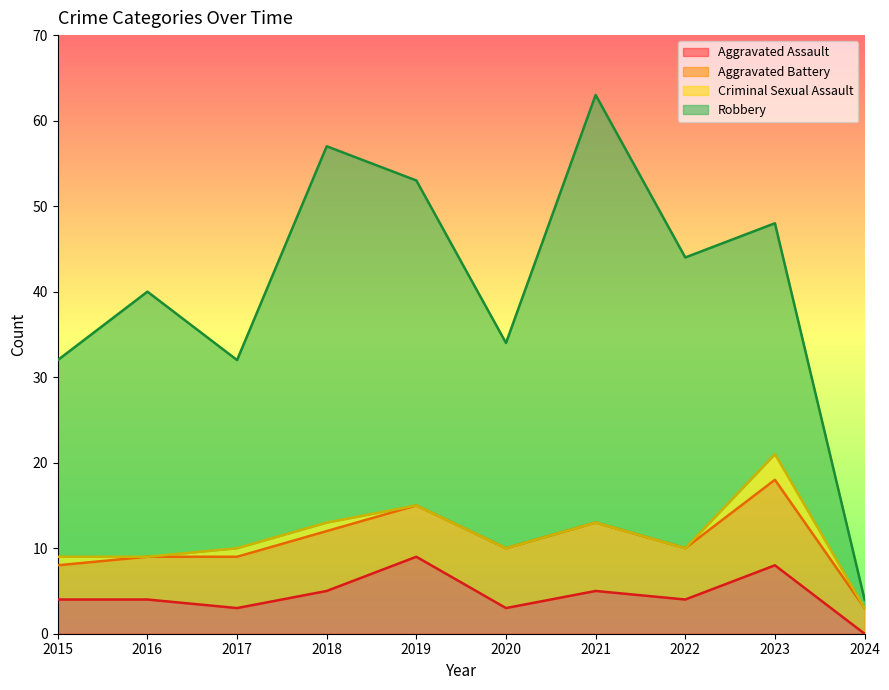

Which has a higher value, 2017 or 2018?

2018